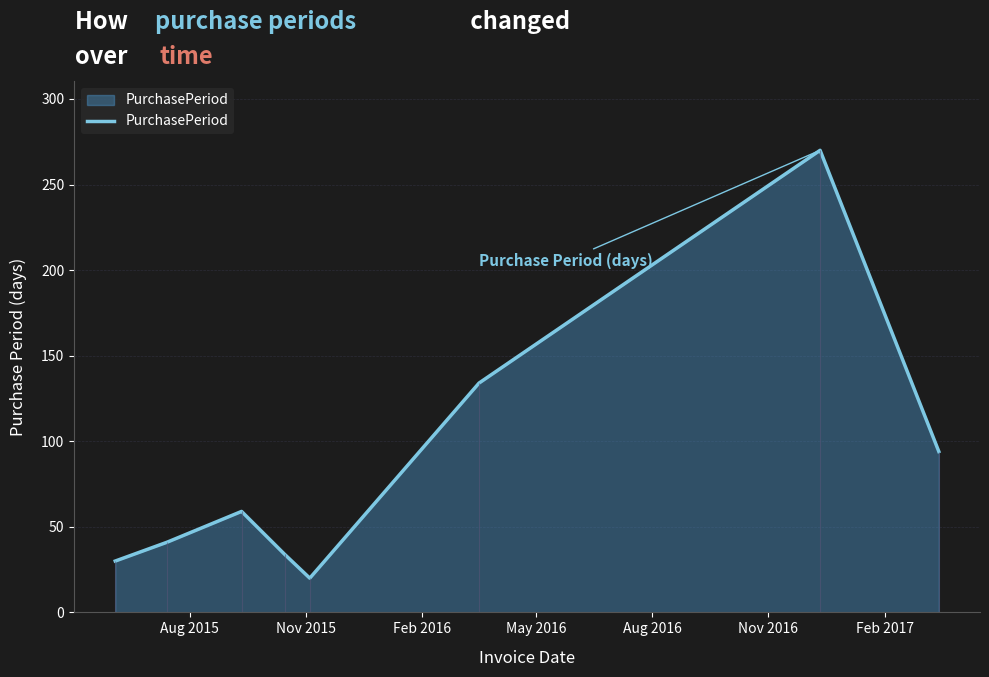

What is the maximum value for PurchasePeriod?

270